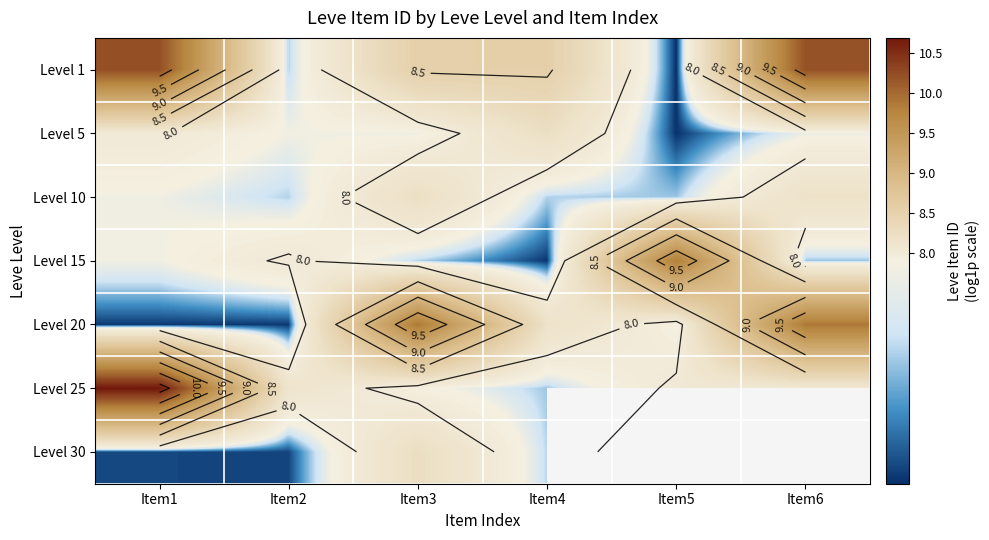

At which category is the sum across all series the highest?

Item1